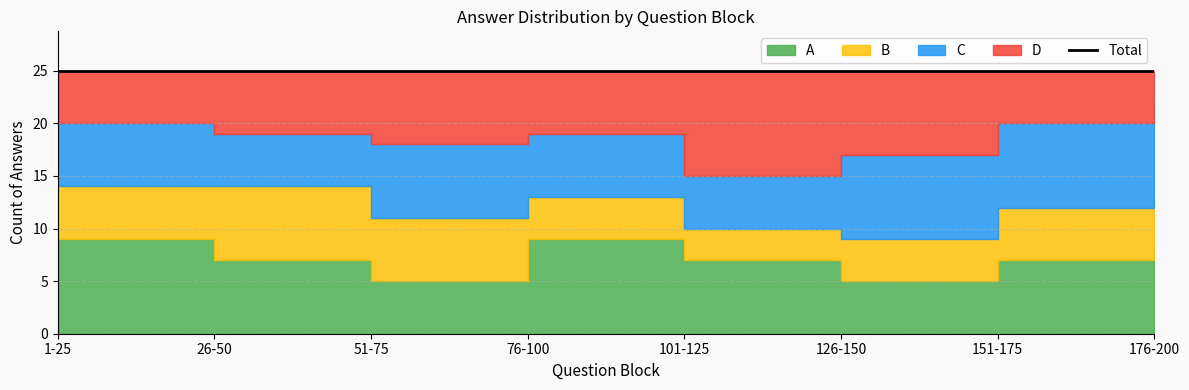

Read the D value at 151-175.

5